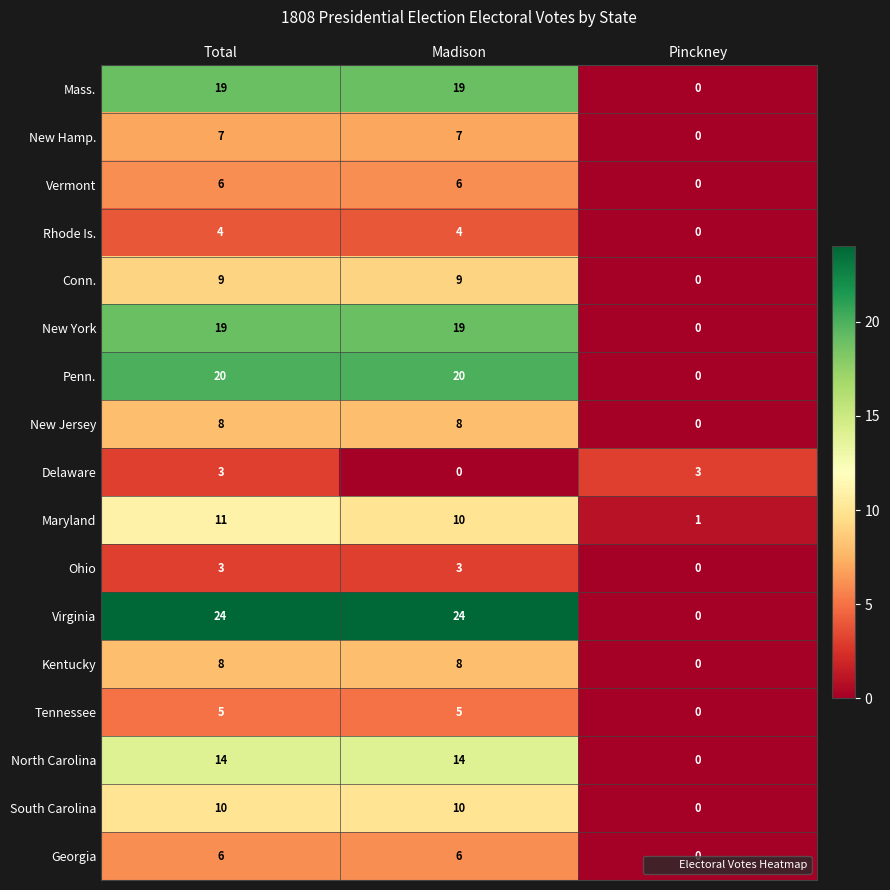

What is the sum of all Georgia values?

12